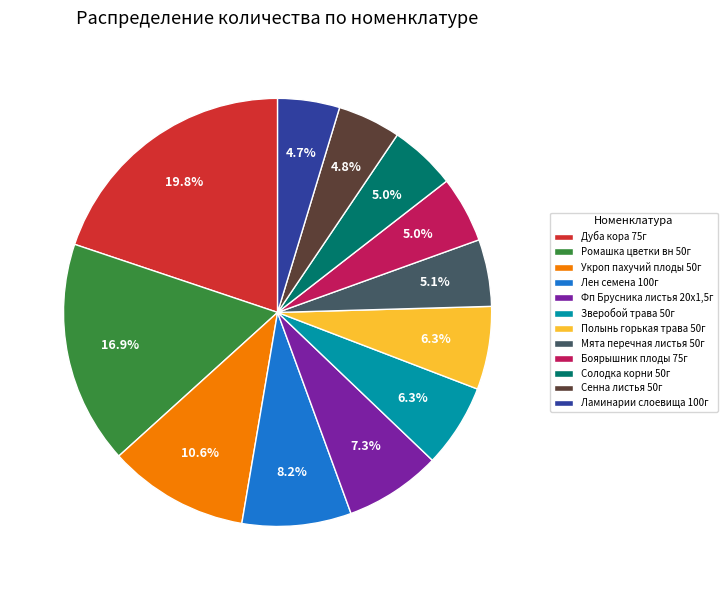

Which slice is the largest?

Дуба кора 75г